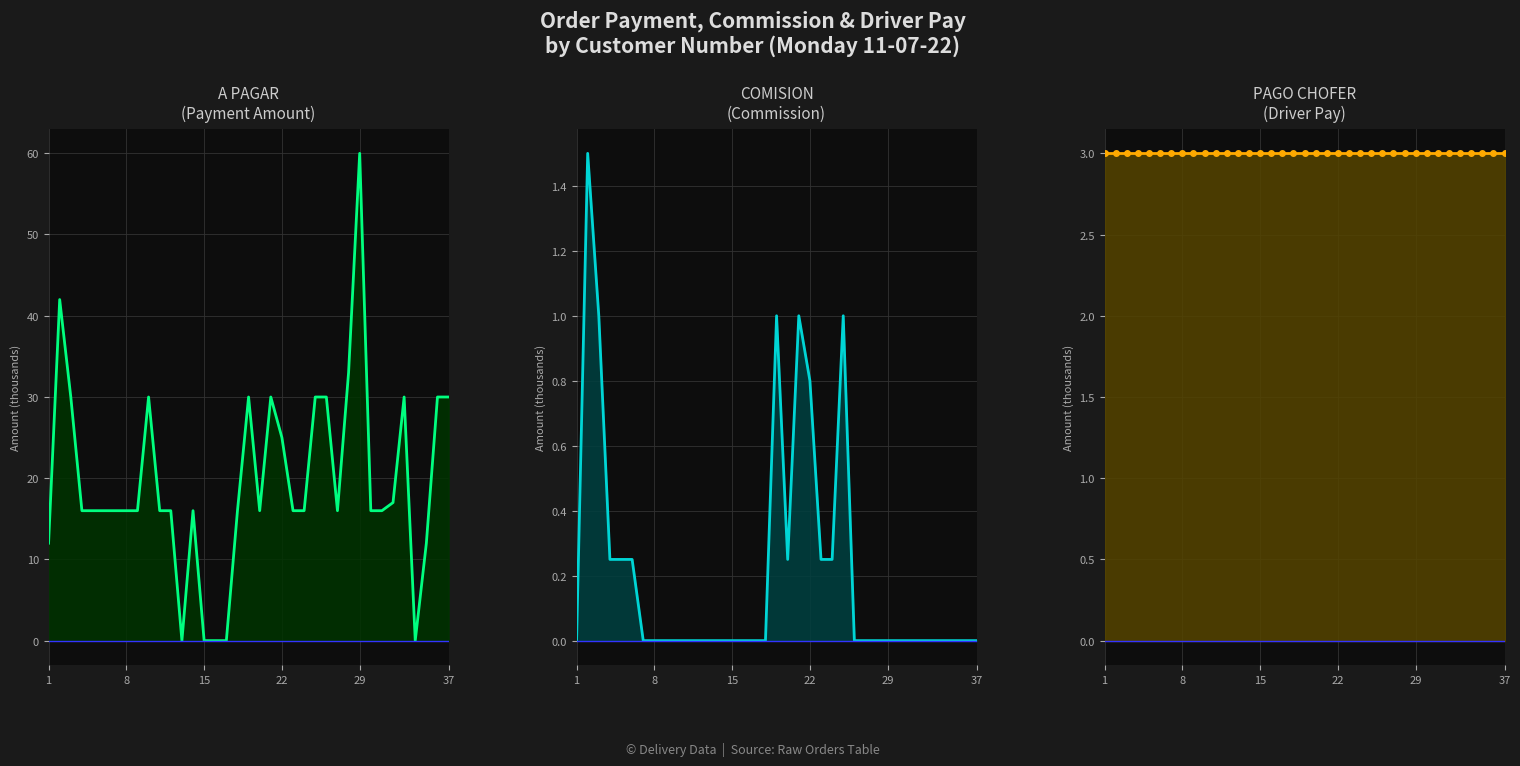

The value of PAGO CHOFER
(Driver Pay) at 23 is 3.0. True or false?

True